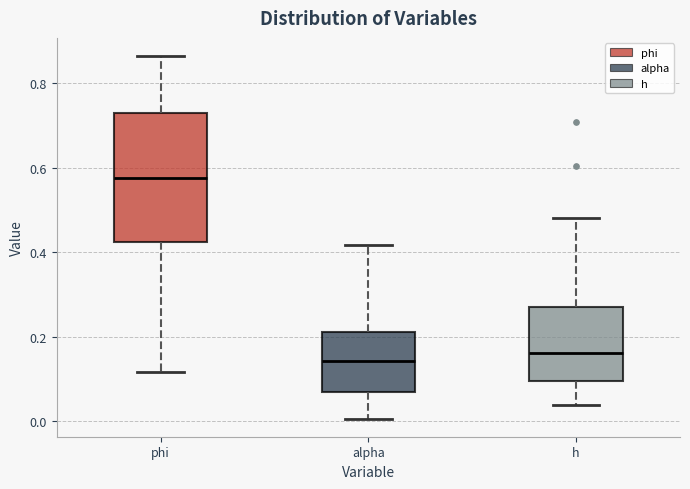

Reading left to right, transcribe this box plot: for each box, give where its median line is, the range the box spans, and where its two whiskers end, as read against the y-axis. The values are not printed on the chart, so give them approximately, as read against the axis.

phi: median 0.58, box 0.42 to 0.72, whiskers 0.12 to 0.86
alpha: median 0.14, box 0.06 to 0.22, whiskers 0.00 to 0.42
h: median 0.16, box 0.10 to 0.28, whiskers 0.04 to 0.48